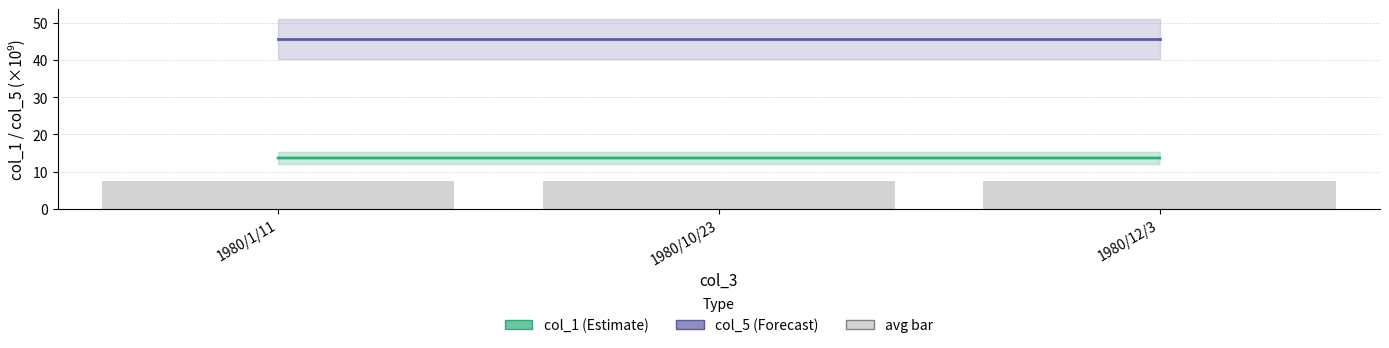

How many col_1 values are between 13 and 14?

3